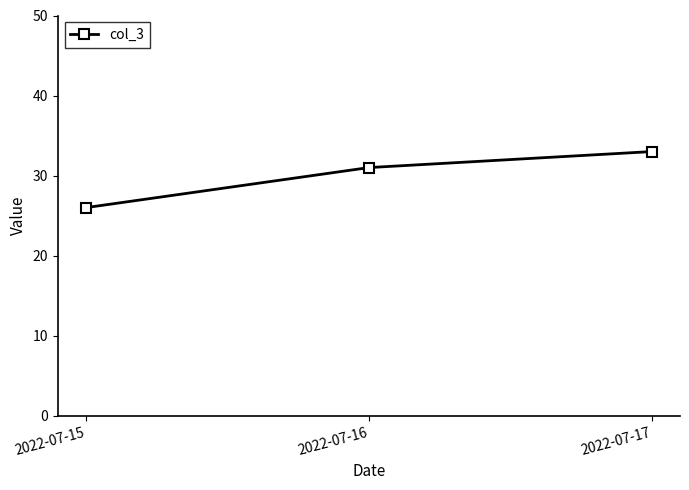

What is the sum of all values?

90